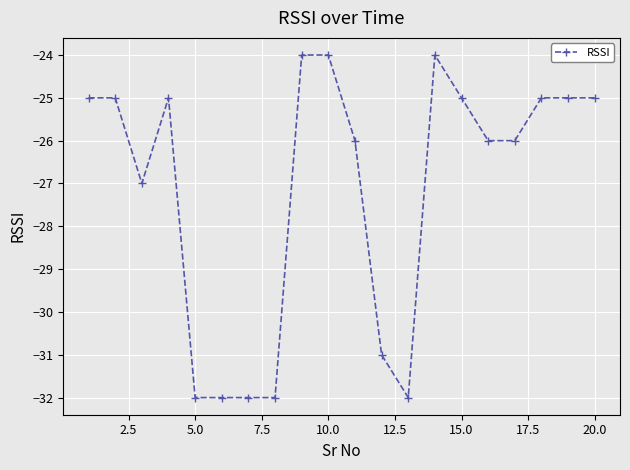

What is the difference between the maximum and minimum values?

8